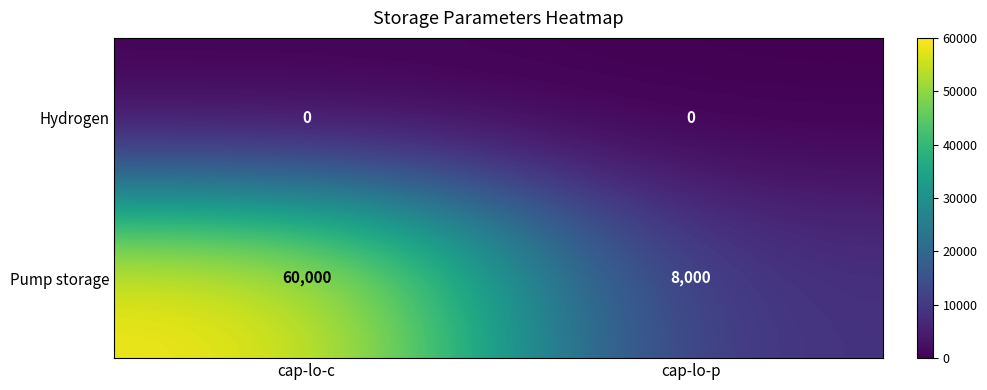

Which series has the widest spread of values?

Pump storage